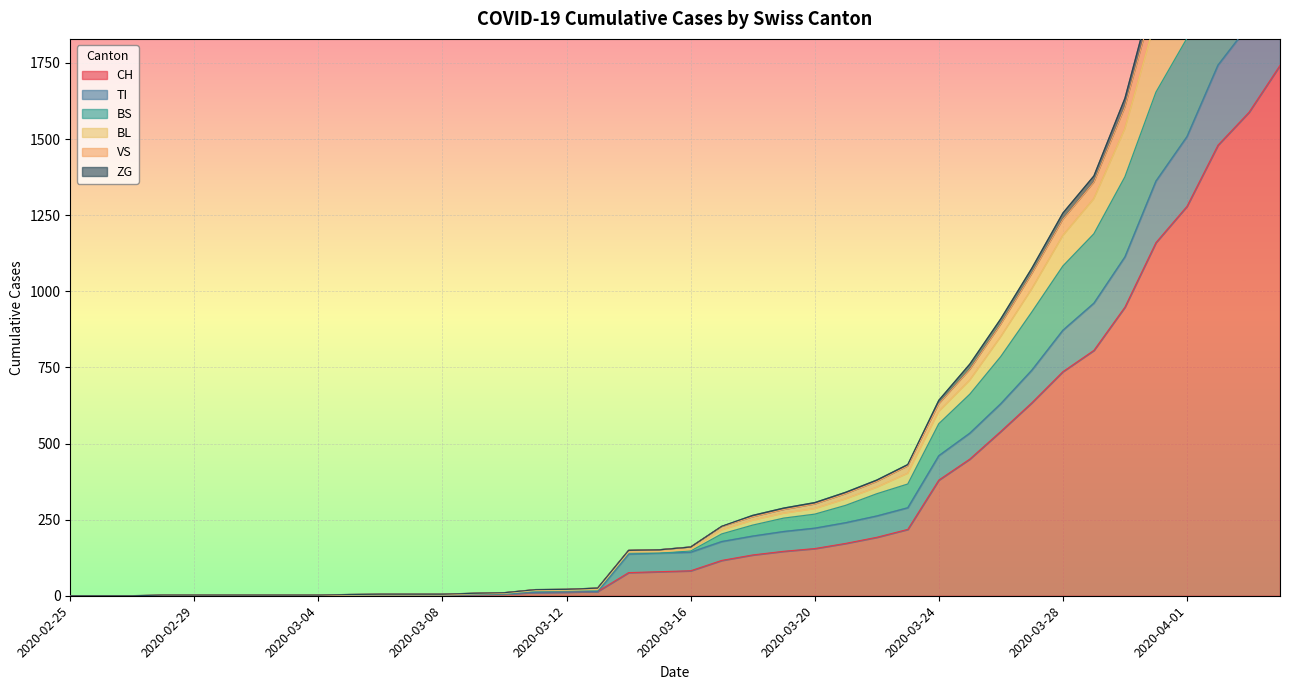

List the series in order of their peak value, lowest first.

CH, TI, BS, ZG, VS, BL